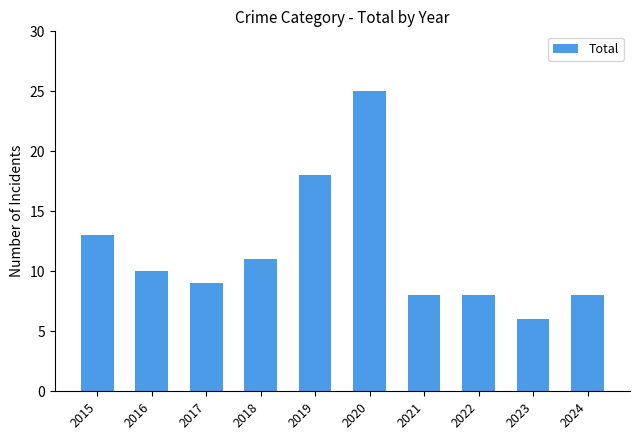

What is the greatest value displayed?

25